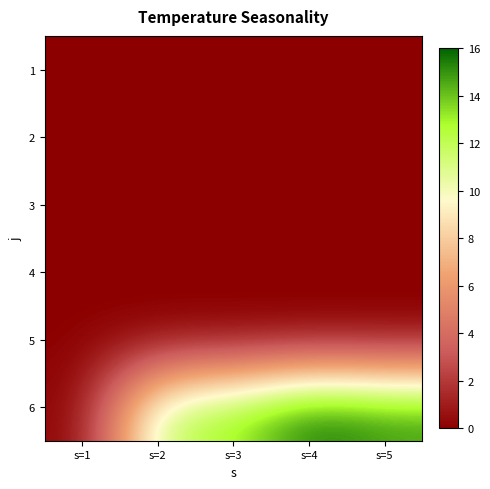

At how many categories does at least one series exceed 12?

3